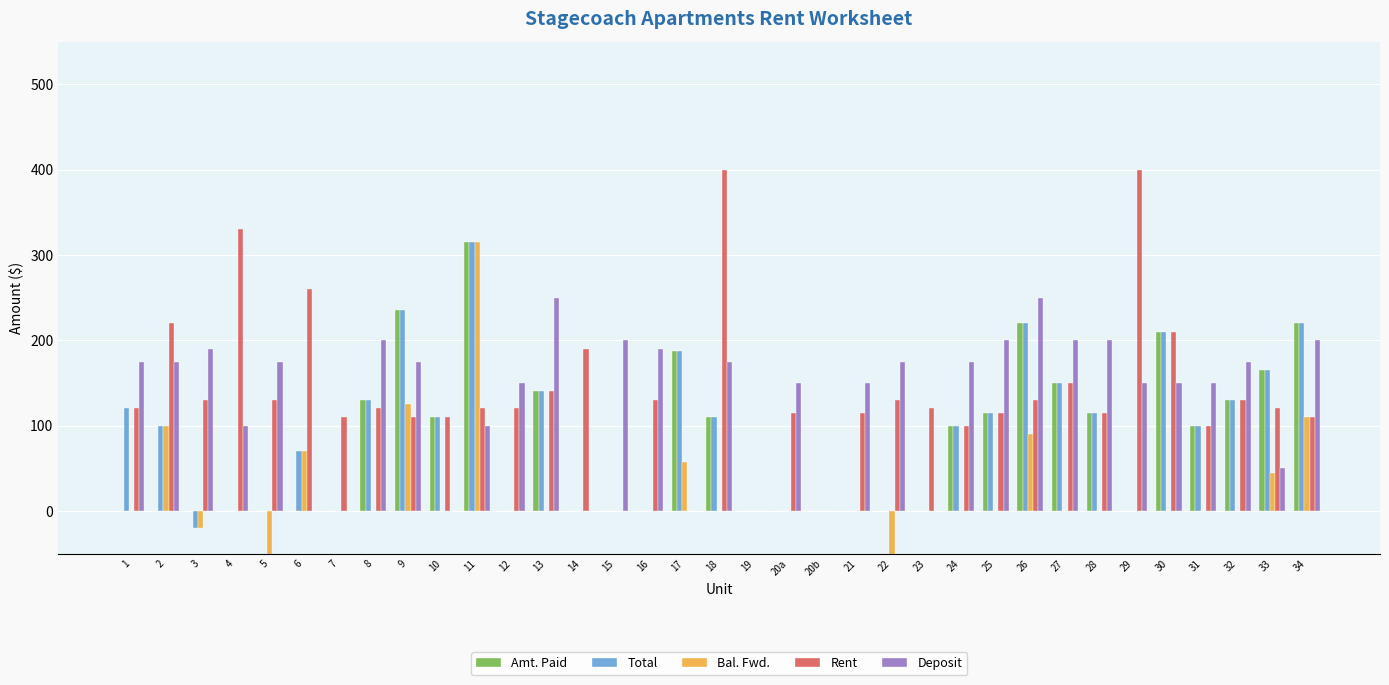

Which series changed the most between 4 and 27?

Rent